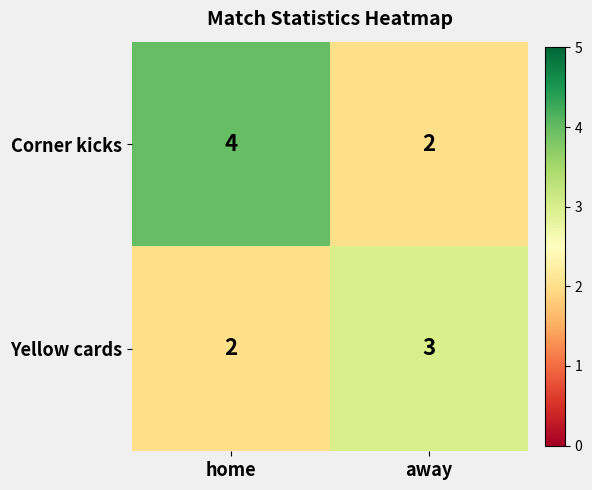

Reading left to right, transcribe all the data shown in this chart.

Corner kicks: 4	2
Yellow cards: 2	3